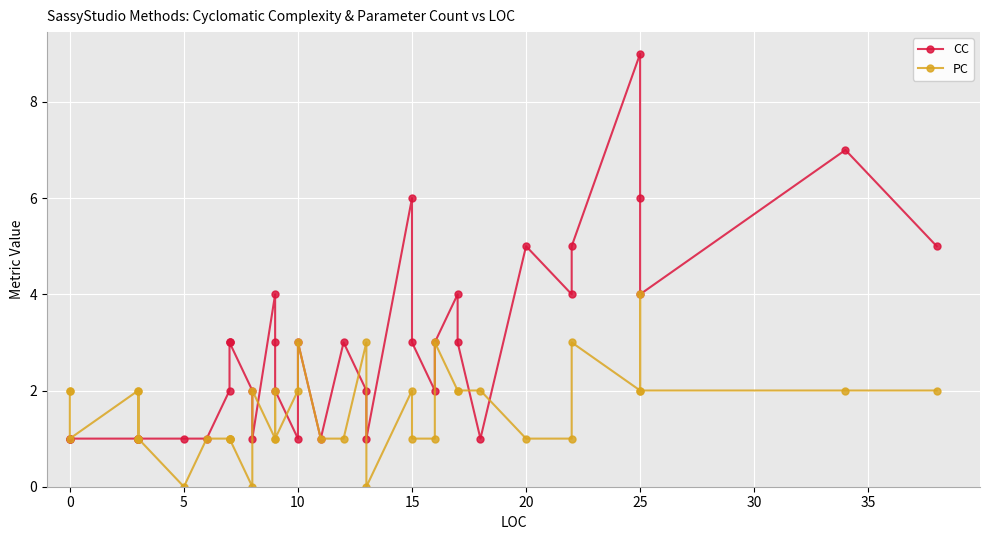

The value of PC at 10 is 3. True or false?

False